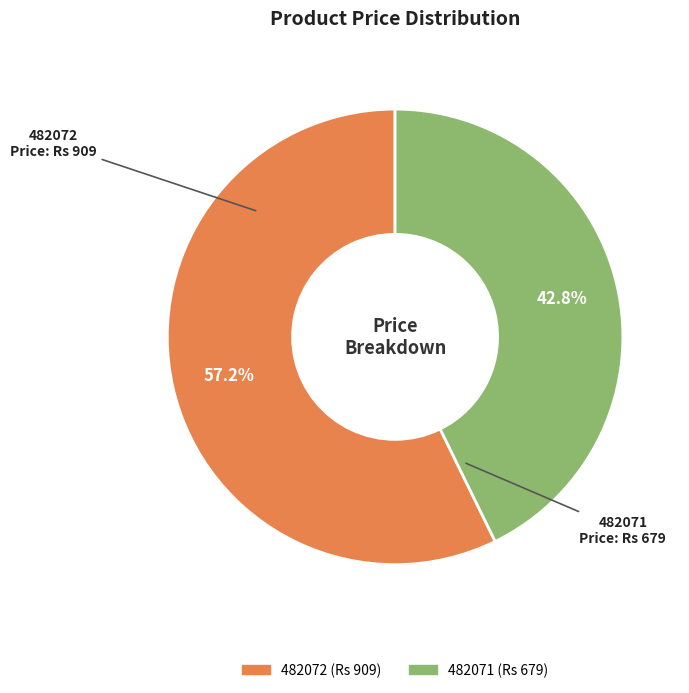

To the nearest percent, what is the difference between the 482072 and 482071 slice percentages?

14%